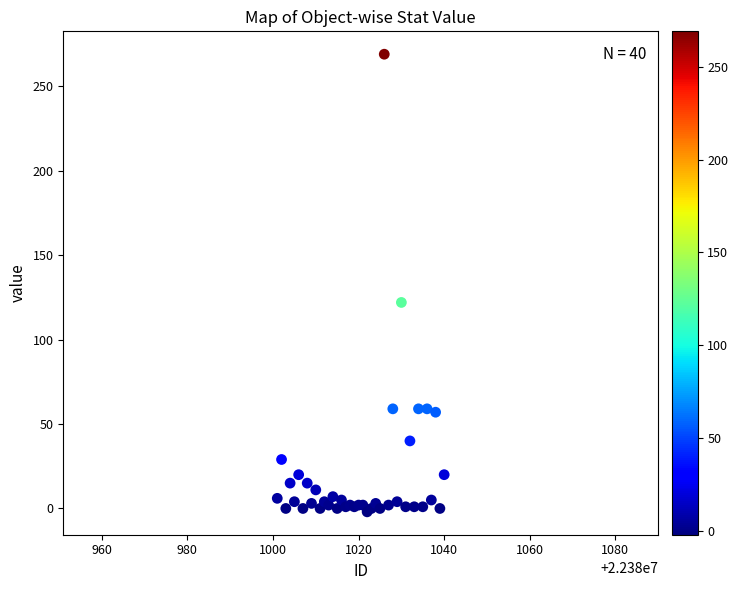

What Y value in the scatter plot is closest to 133?

122